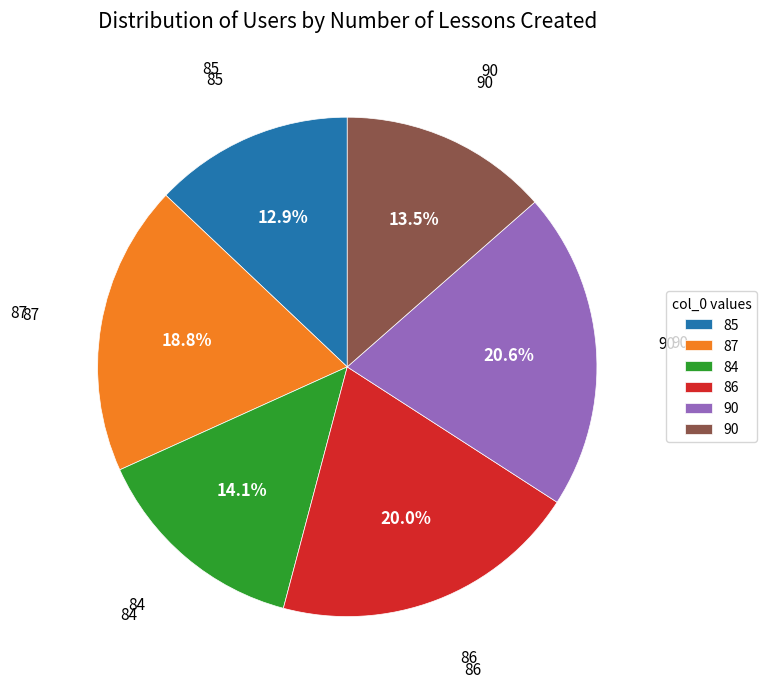

To the nearest percent, what is the average slice percentage?

17%